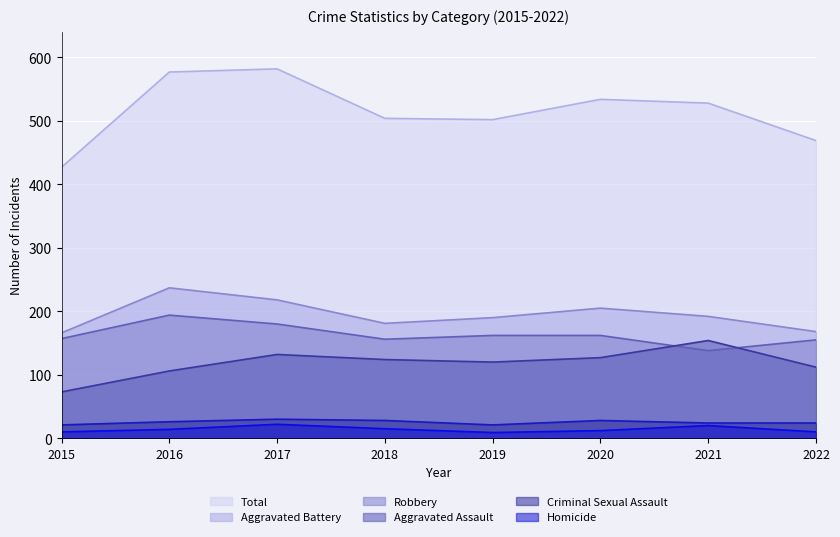

True or false: Homicide and Criminal Sexual Assault intersect in this chart.

False